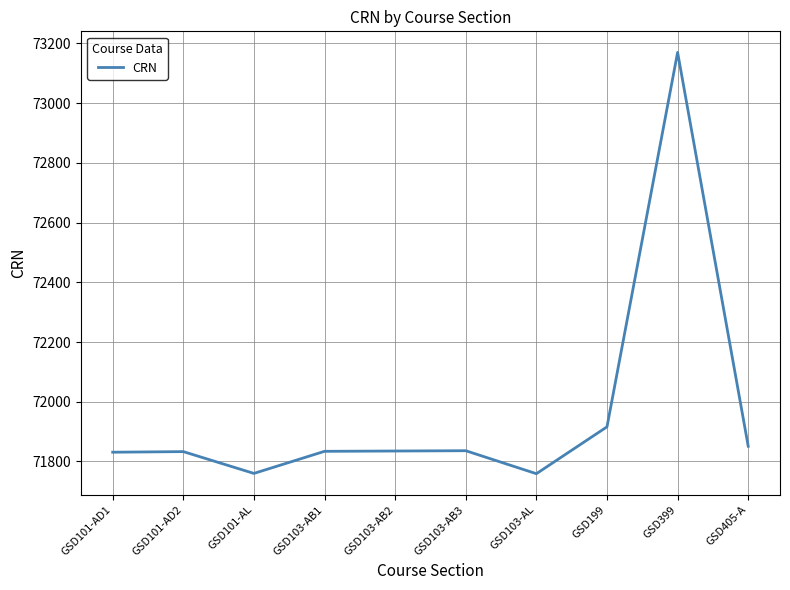

What is the change in value from GSD101-AL to GSD199?

+156